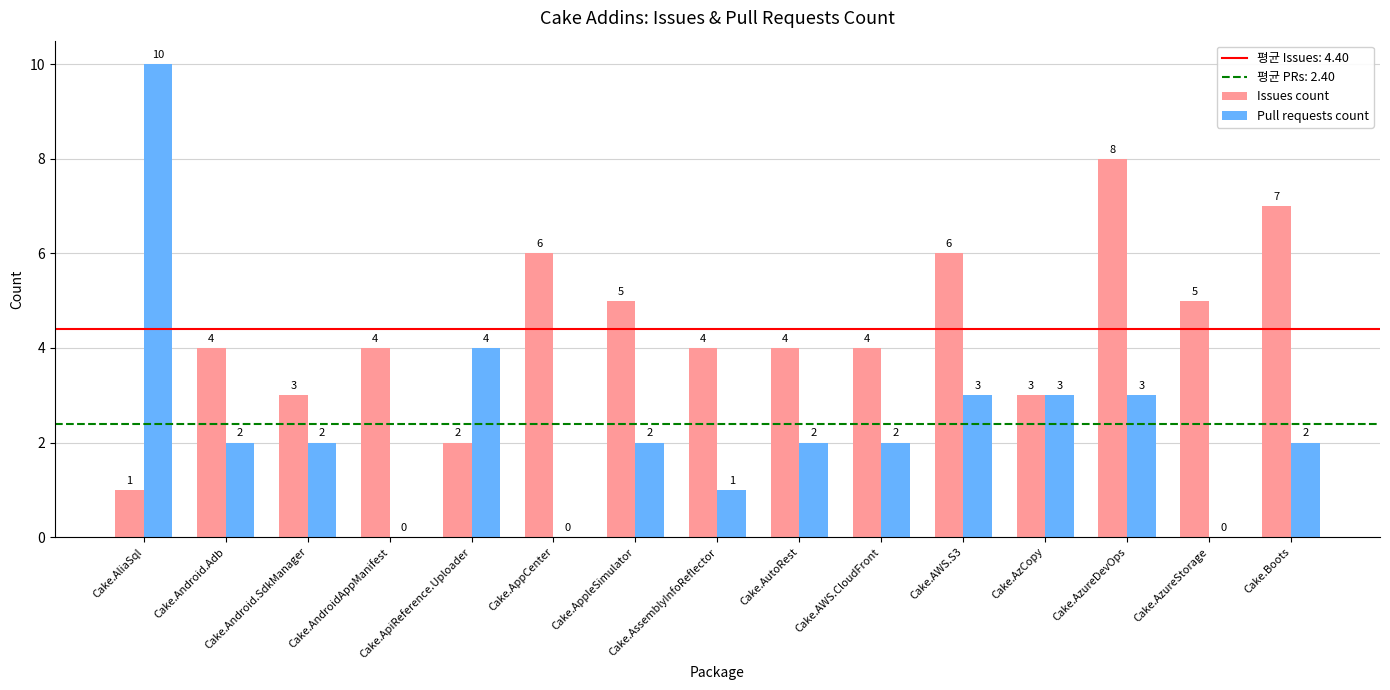

At which label does Pull requests count first exceed 2?

Cake.AliaSql